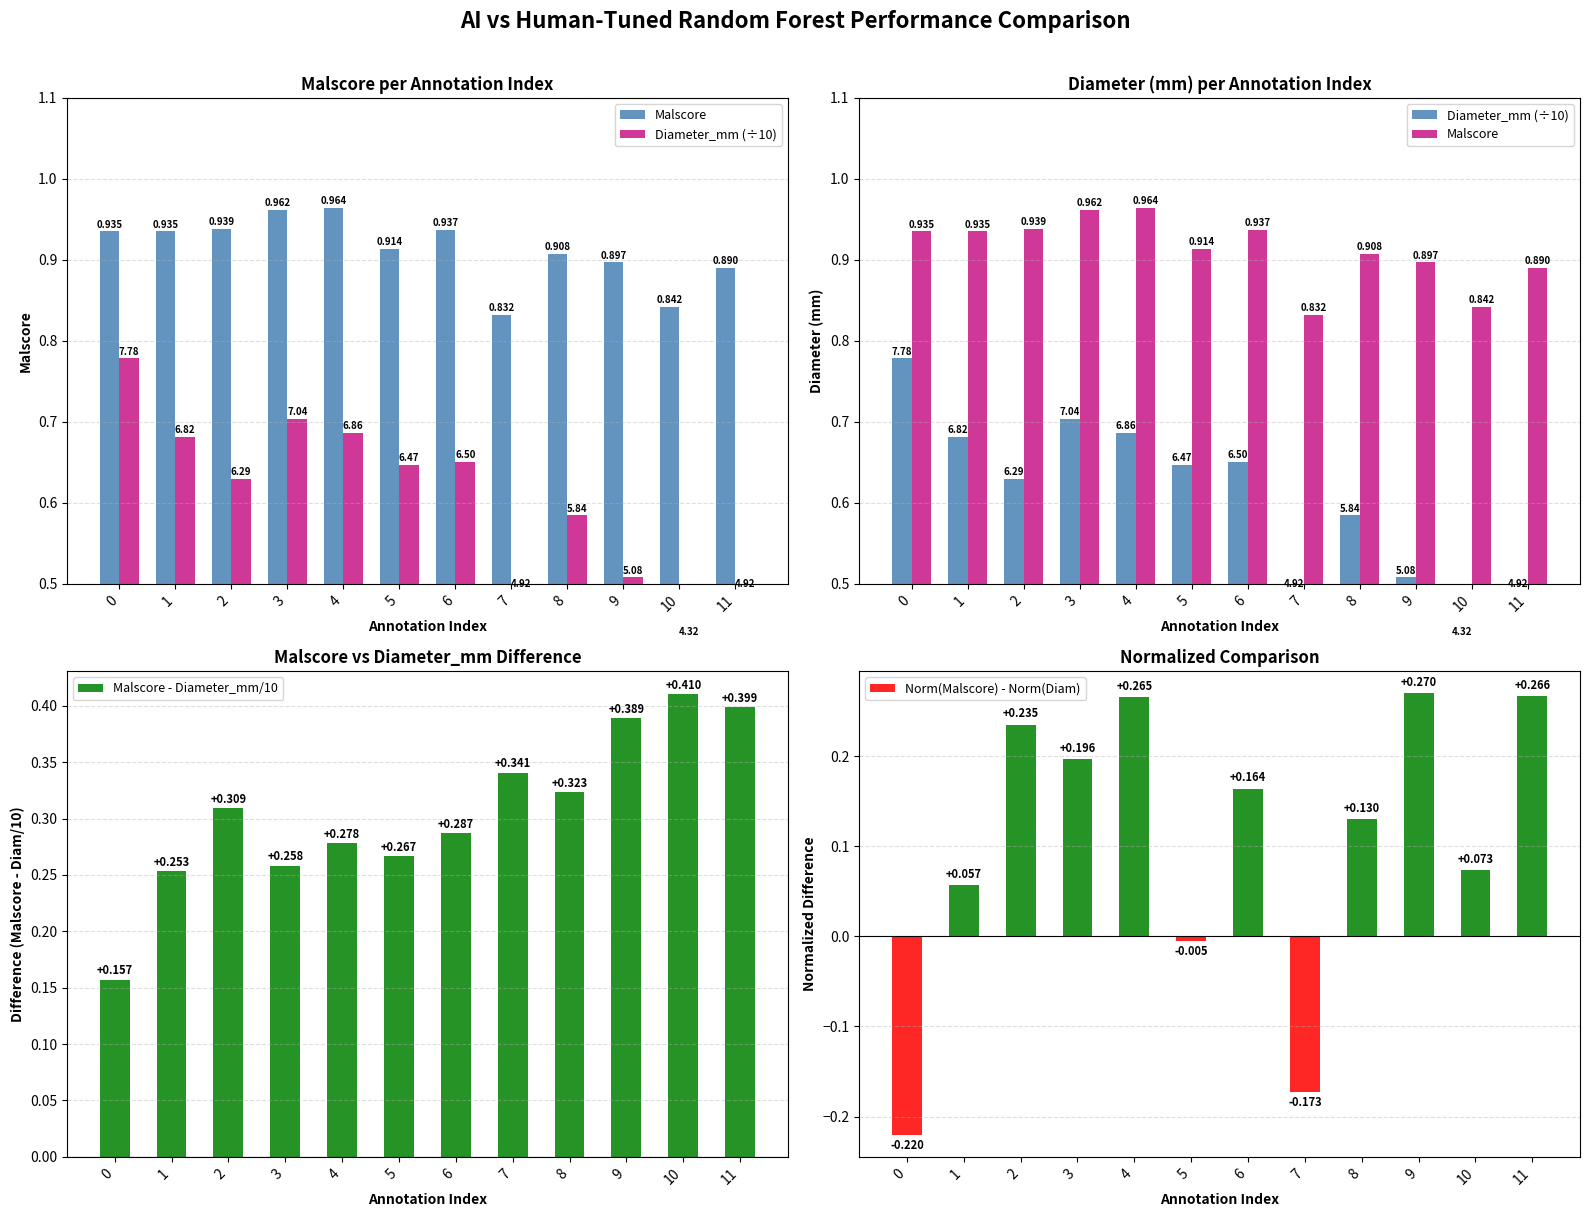

Is the value of Malscore - Diameter_mm/10 at 9 greater than the value of Diameter_mm (÷10) at 4?

No